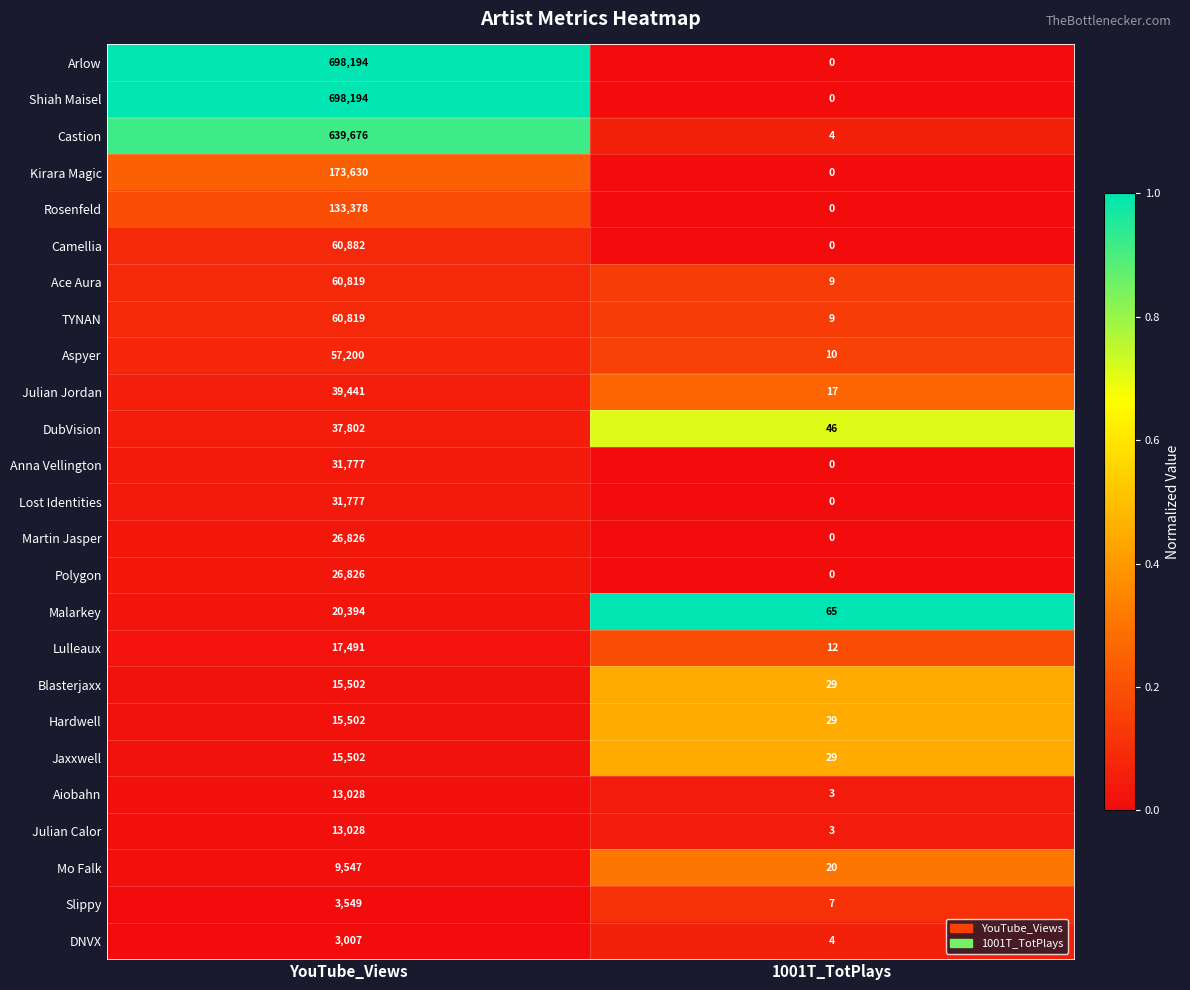

What is the difference between the highest and lowest values at 1001T_TotPlays?

65